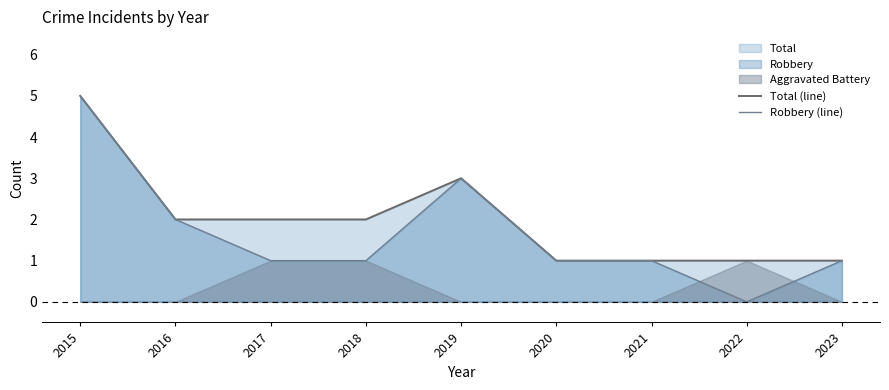

Does the chart have visible grid lines?

No